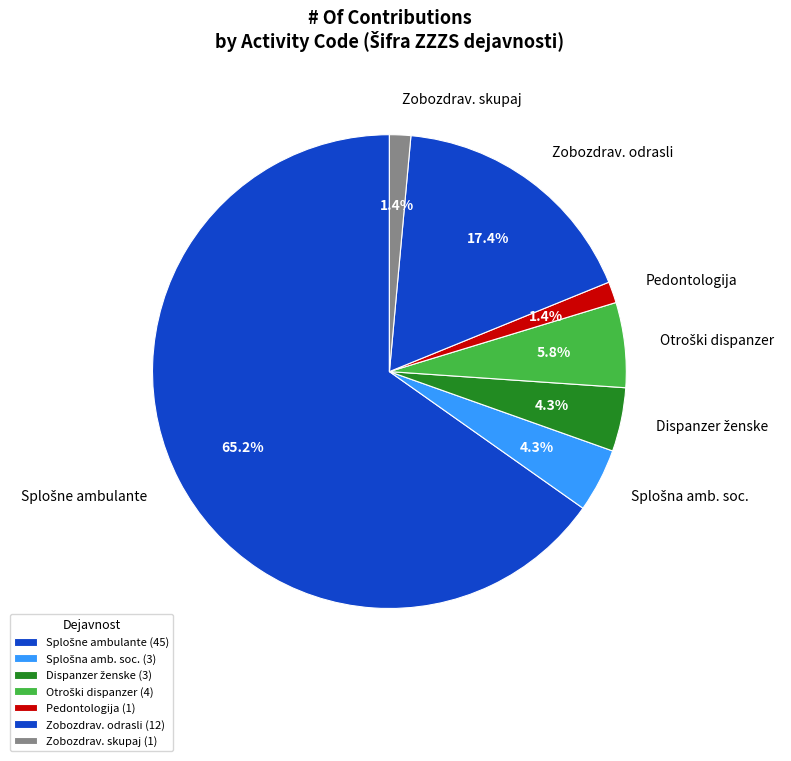

How much of the chart is everything except Pedontologija?

98.6%